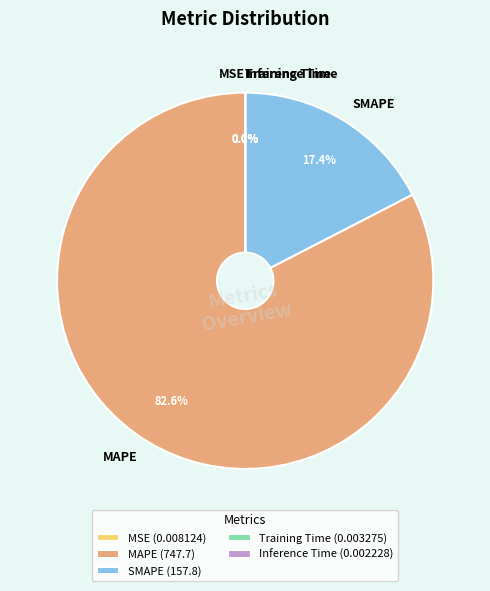

Which slice is the largest?

MAPE